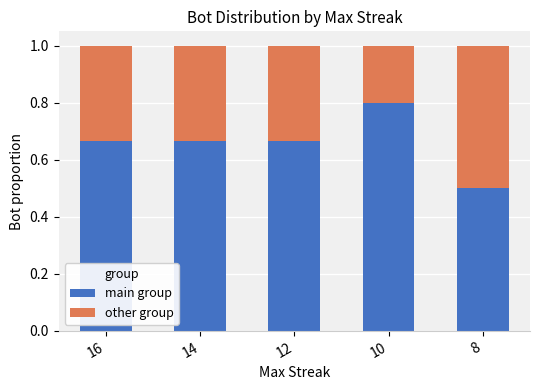

Count the main group values in the range 0 to 1.

5